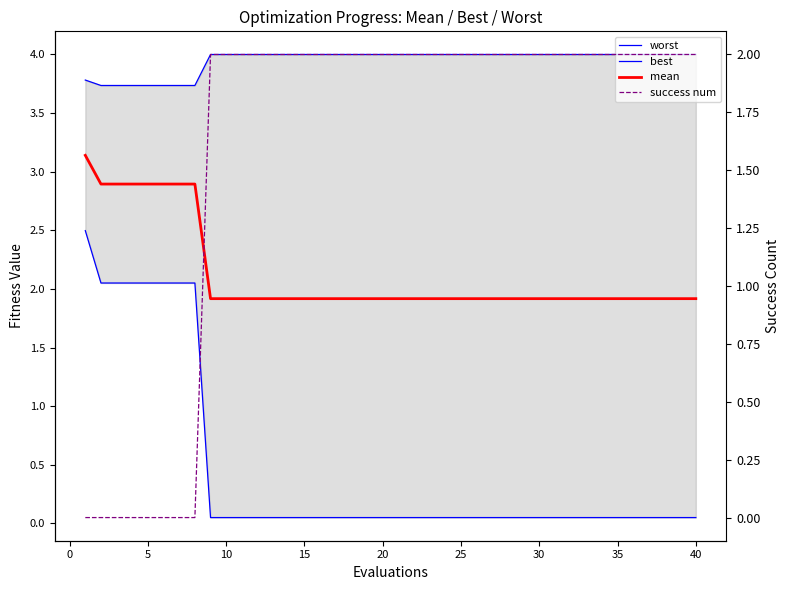

How many lines are shown in the chart?

4